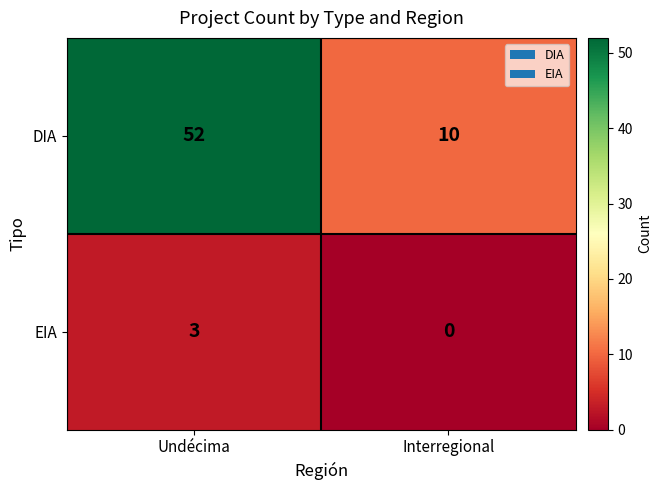

At which label does EIA reach its peak?

Undécima